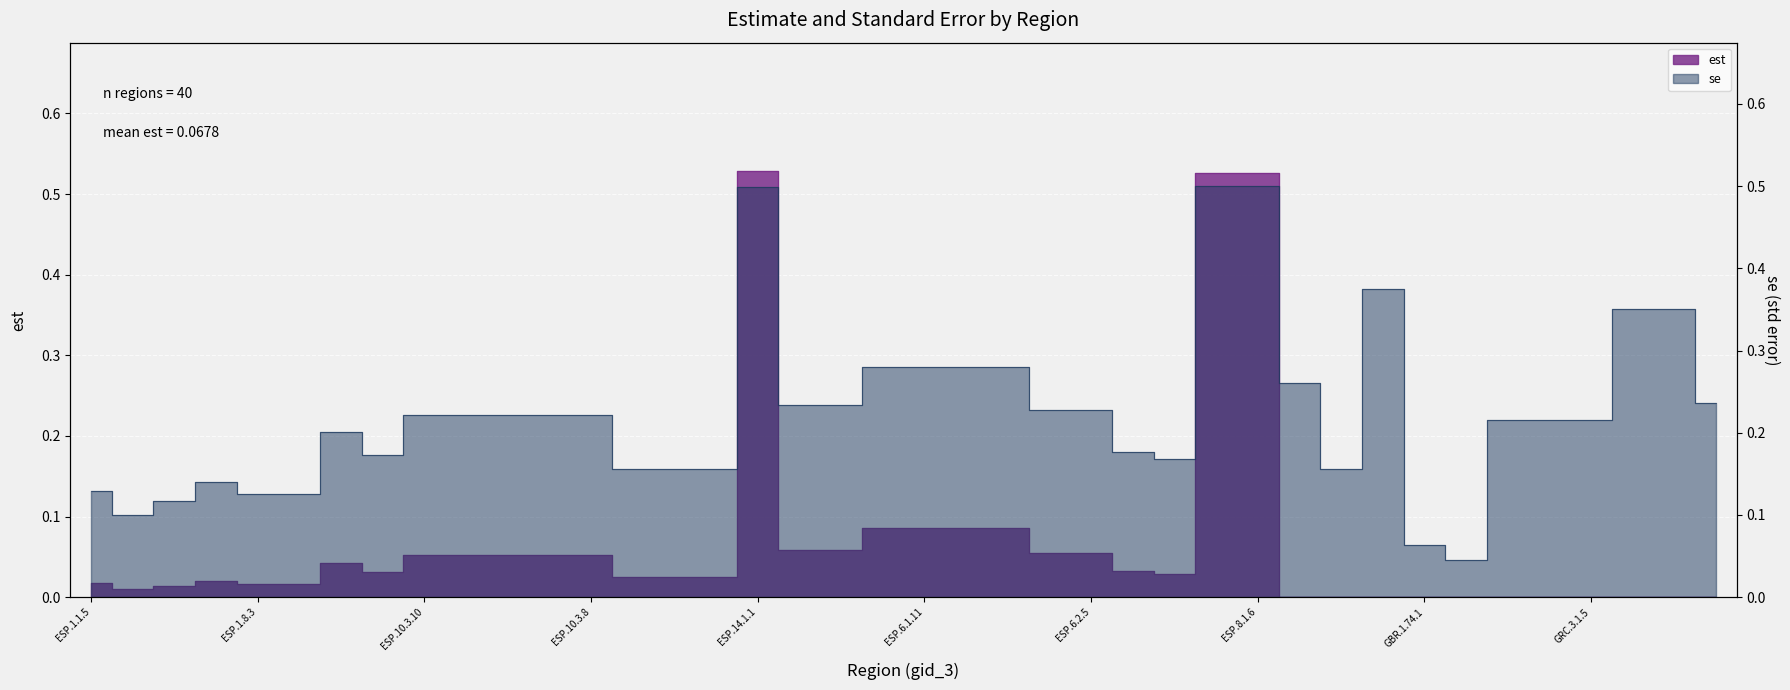

What is the label of the 37th point from the right?

ESP.1.4.5